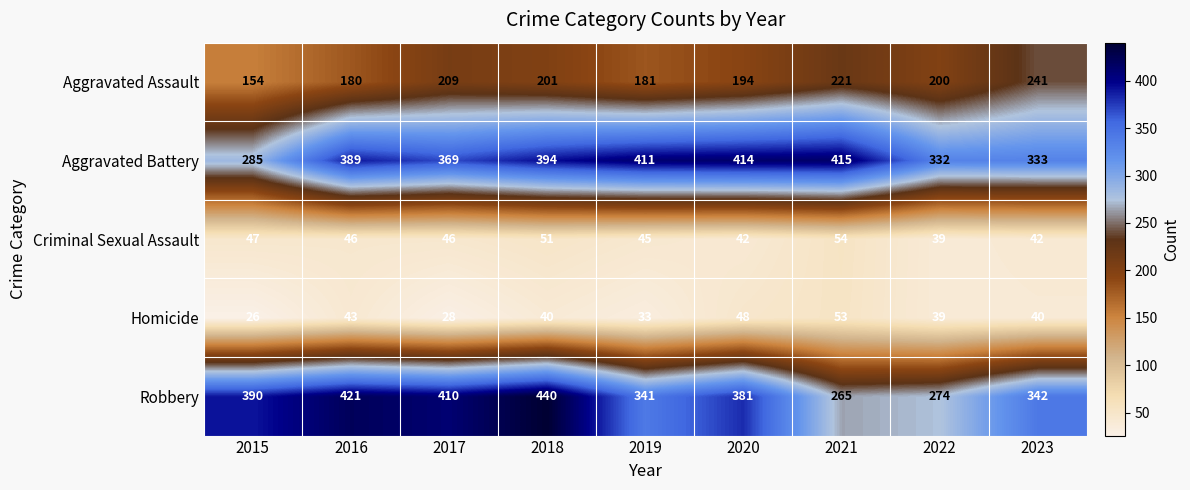

What is the sum of all Criminal Sexual Assault values?

412